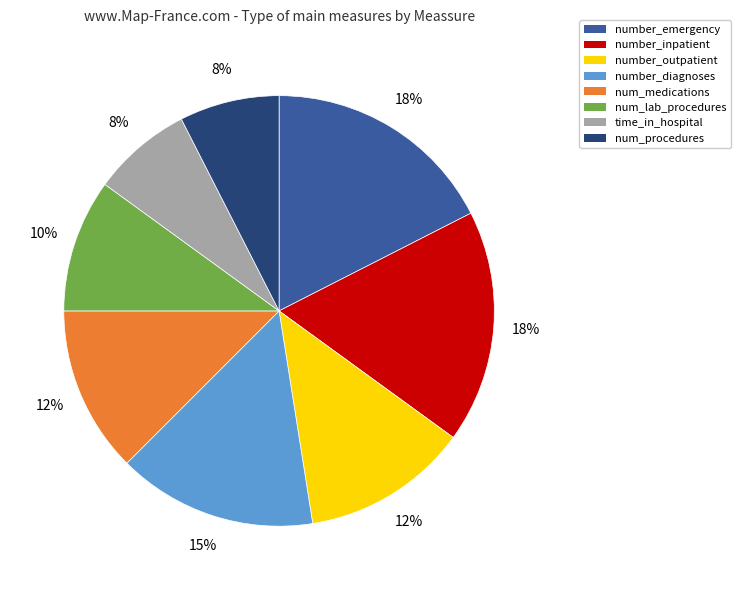

To the nearest percent, what portion does num_lab_procedures represent?

10%